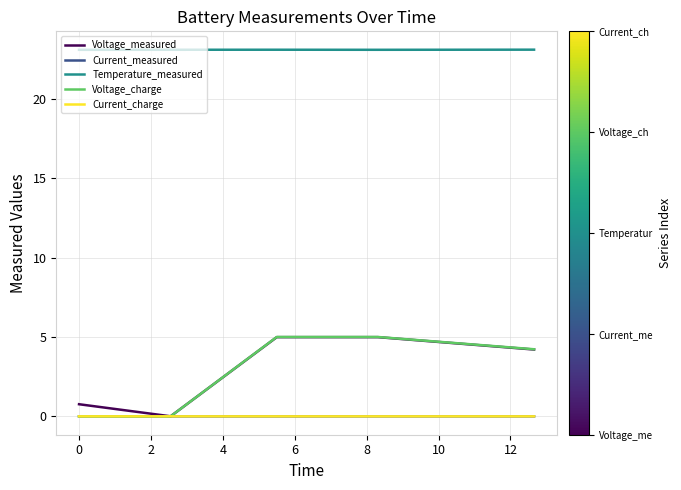

True or false: Current_charge and Temperature_measured intersect in this chart.

False